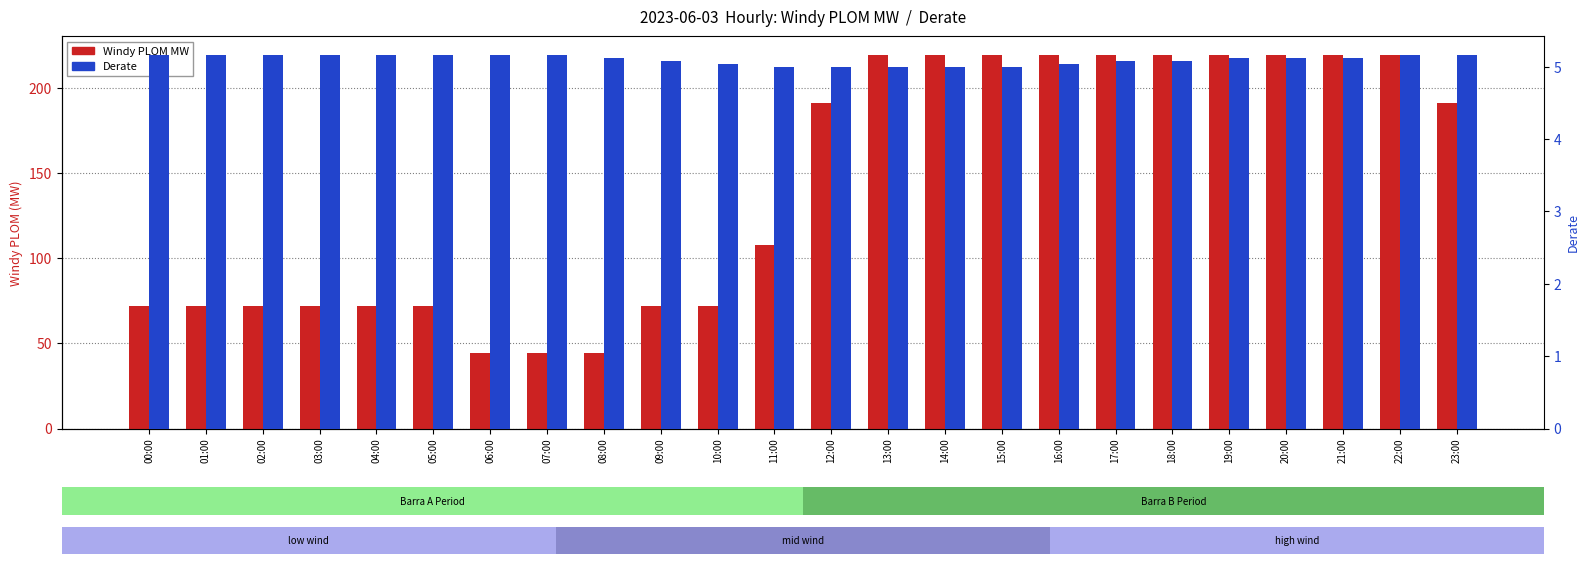

Reading left to right, extract all data points from this chart.

Windy PLOM MW: 00:00=71.8	01:00=71.8	02:00=71.8	03:00=71.8	04:00=71.8	05:00=71.8	06:00=44.2	07:00=44.2	08:00=44.2	09:00=71.8	10:00=71.8	11:00=108.2	12:00=191.3	13:00=219.6	14:00=219.6	15:00=219.6	16:00=219.6	17:00=219.6	18:00=219.6	19:00=219.6	20:00=219.6	21:00=219.6	22:00=219.6	23:00=191.3
Derate: 00:00=5.2	01:00=5.2	02:00=5.2	03:00=5.2	04:00=5.2	05:00=5.2	06:00=5.2	07:00=5.2	08:00=5.1	09:00=5.1	10:00=5.0	11:00=5.0	12:00=5.0	13:00=5.0	14:00=5.0	15:00=5.0	16:00=5.0	17:00=5.1	18:00=5.1	19:00=5.1	20:00=5.1	21:00=5.1	22:00=5.2	23:00=5.2